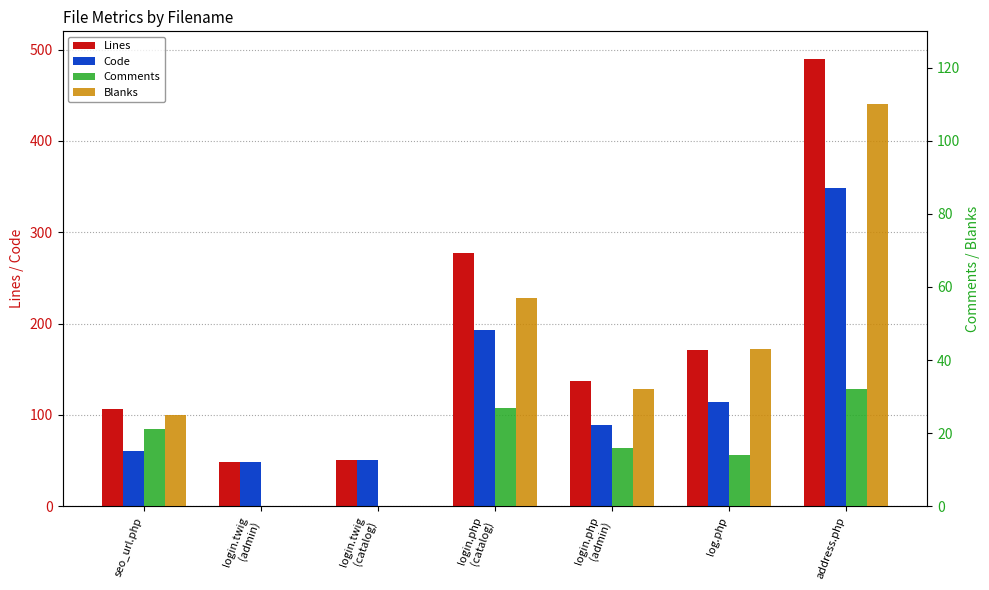

What position from the right is login.twig
(catalog)?

5